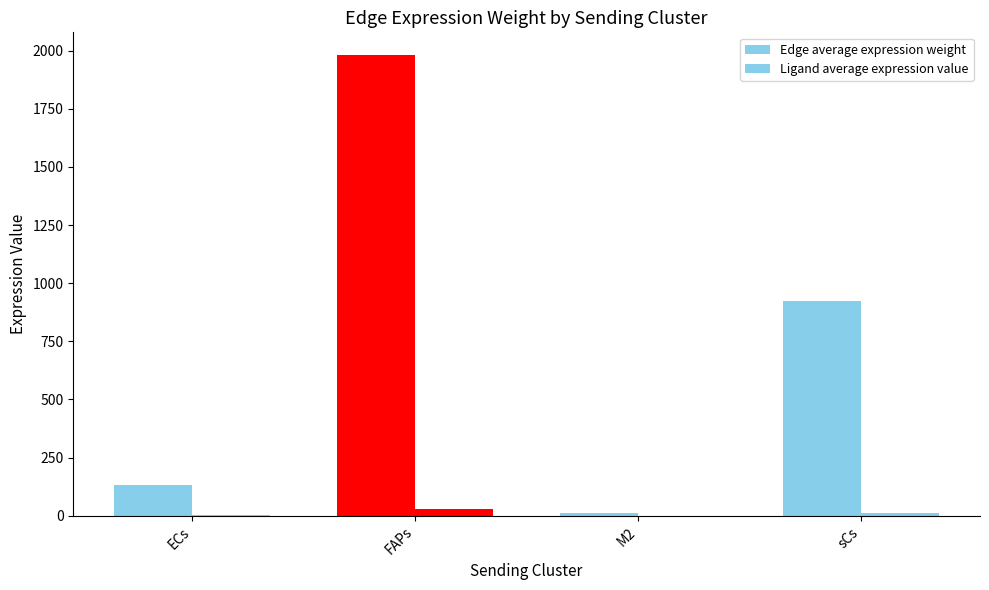

True or false: Edge average expression weight has a value of 13.4 at M2.

True